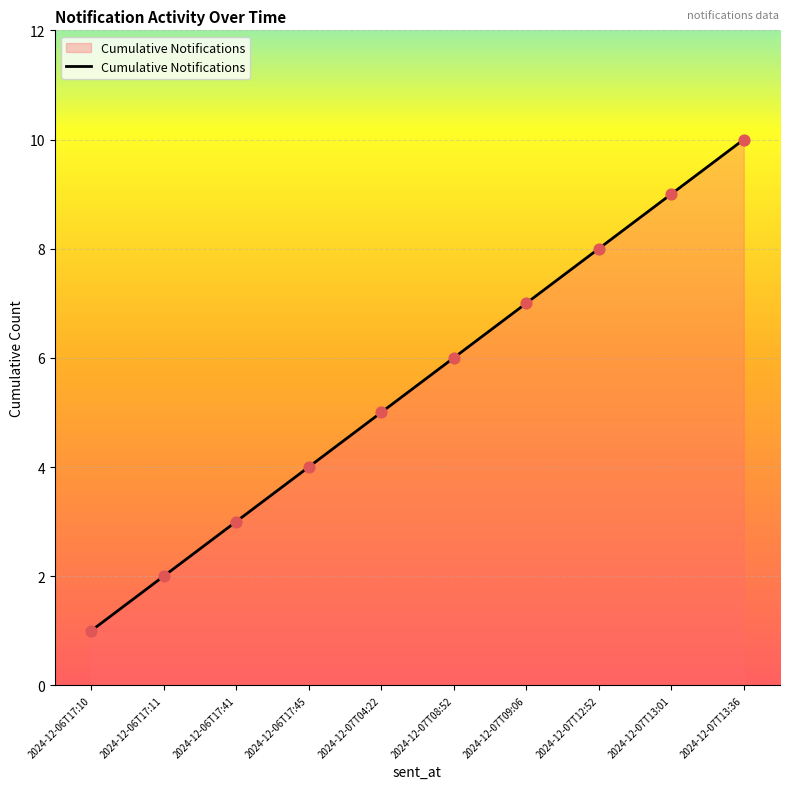

Approximately how many times larger is the value at 2024-12-07T13:36 compared to 2024-12-06T17:41?

3.3